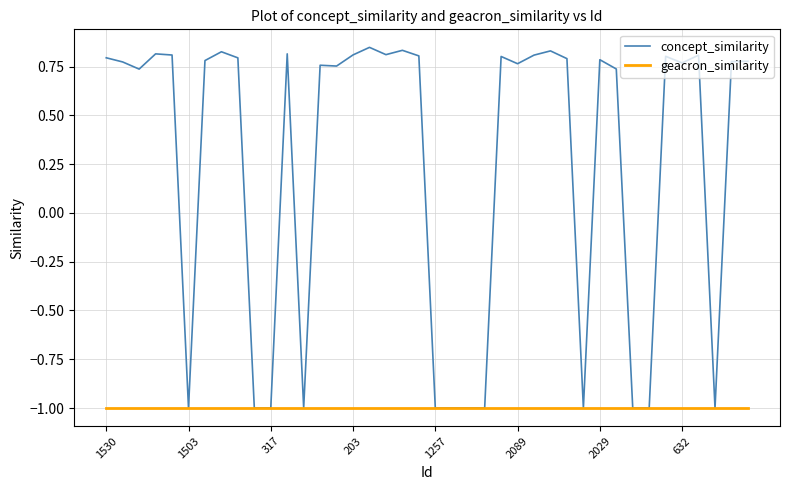

Which series has the largest total across all categories?

concept_similarity